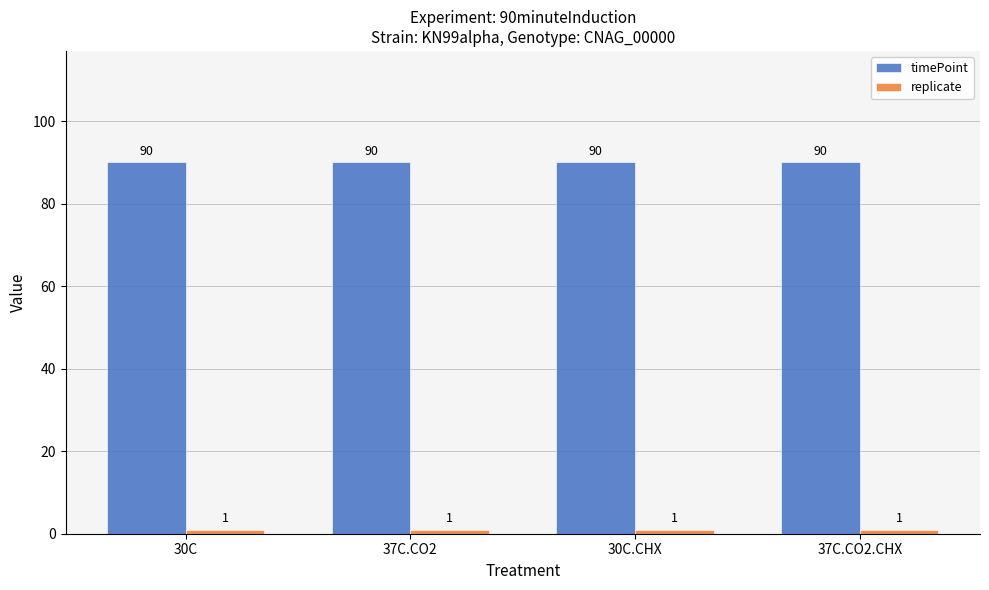

The timePoint series shows 25 at 30C.CHX. True or false?

False